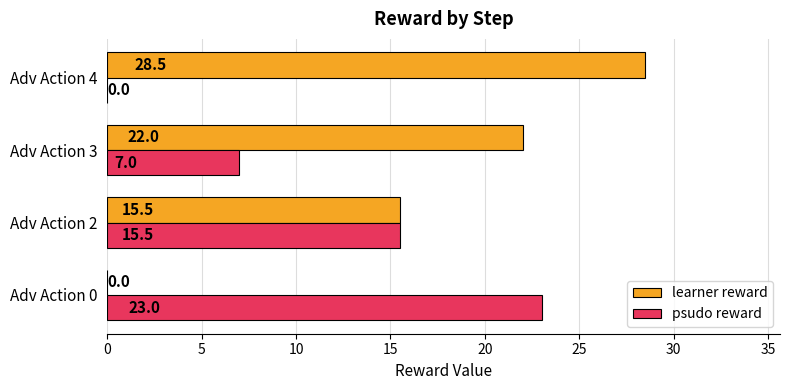

Is it true that psudo reward equals 23.0 at Adv Action 0?

True